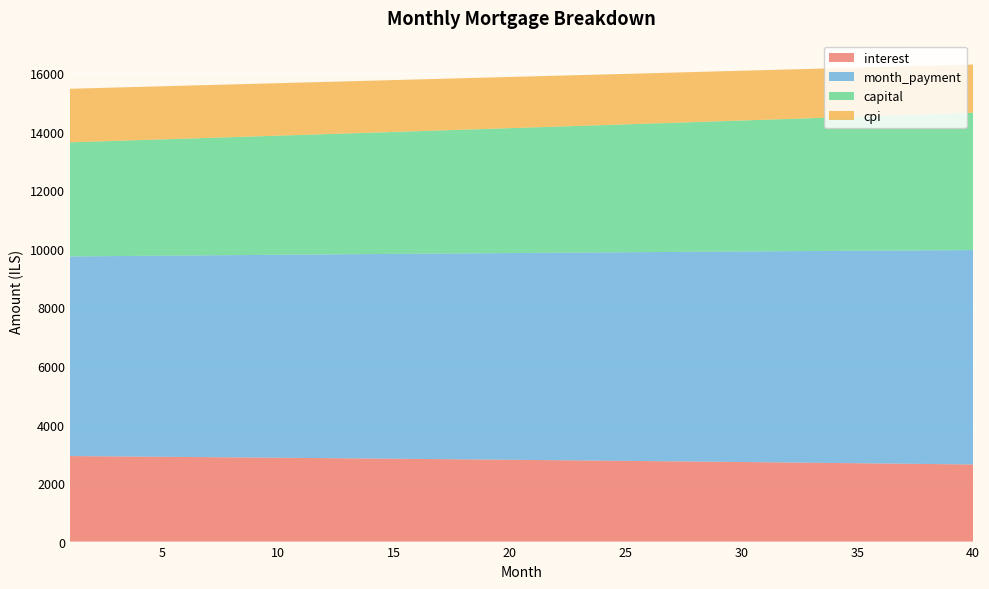

Reading left to right, list all the values displayed in this chart.

interest: 2922.0	2916.0	2909.9	2903.7	2897.5	2891.2	2884.8	2878.4	2871.9	2865.3	2858.6	2851.9	2845.2	2838.3	2831.4	2824.4	2817.3	2810.2	2803.0	2795.7	2788.4	2781.0	2773.5	2765.9	2758.3	2750.6	2742.8	2734.9	2727.0	2719.0	2710.9	2702.7	2694.5	2686.1	2677.7	2669.3	2660.7	2652.1	2643.3	2634.5
month_payment: 6822.0	6834.5	6847.0	6859.5	6872.1	6884.7	6897.3	6910.0	6922.7	6935.3	6948.1	6960.8	6973.6	6986.3	6999.2	7012.0	7024.8	7037.7	7050.6	7063.5	7076.5	7089.5	7102.5	7115.5	7128.5	7141.6	7154.7	7167.8	7181.0	7194.1	7207.3	7220.5	7233.8	7247.0	7260.3	7273.6	7287.0	7300.3	7313.7	7327.1
capital: 3899.9	3918.5	3937.1	3955.8	3974.7	3993.6	4012.5	4031.6	4050.8	4070.1	4089.4	4108.9	4128.4	4148.0	4167.8	4187.6	4207.5	4227.5	4247.6	4267.8	4288.1	4308.5	4329.0	4349.6	4370.2	4391.0	4411.9	4432.9	4454.0	4475.1	4496.4	4517.8	4539.3	4560.9	4582.6	4604.4	4626.3	4648.3	4670.4	4692.6
cpi: 1829.5	1825.7	1821.8	1817.9	1814.0	1810.0	1805.9	1801.9	1797.7	1793.6	1789.4	1785.1	1780.8	1776.5	1772.1	1767.7	1763.2	1758.7	1754.1	1749.5	1744.8	1740.1	1735.4	1730.6	1725.8	1720.9	1716.0	1711.0	1705.9	1700.9	1695.7	1690.6	1685.3	1680.1	1674.7	1669.4	1664.0	1658.5	1653.0	1647.4